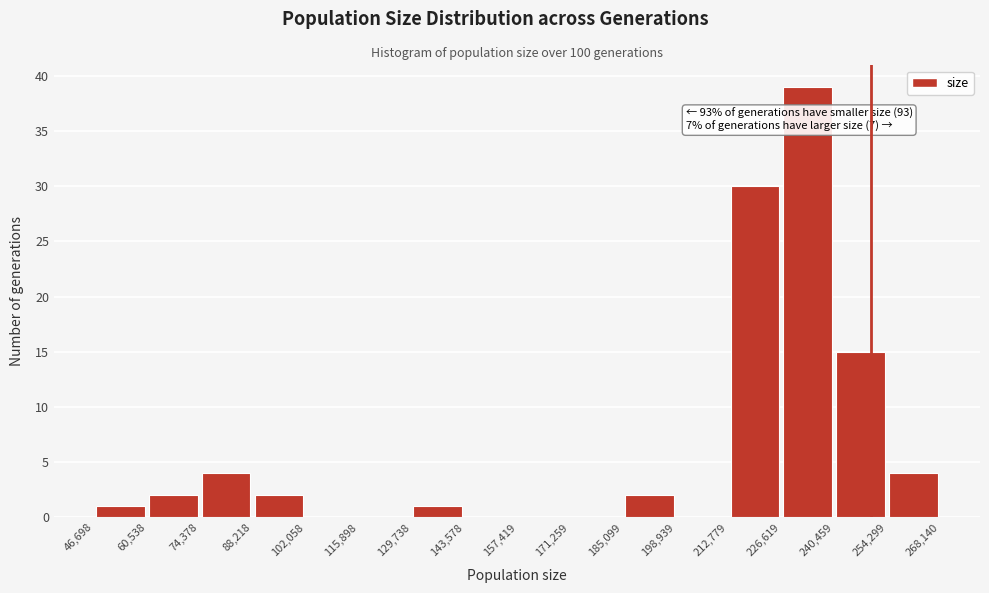

Over which range of the x-axis is the bar tallest?

226,619 to 240,459